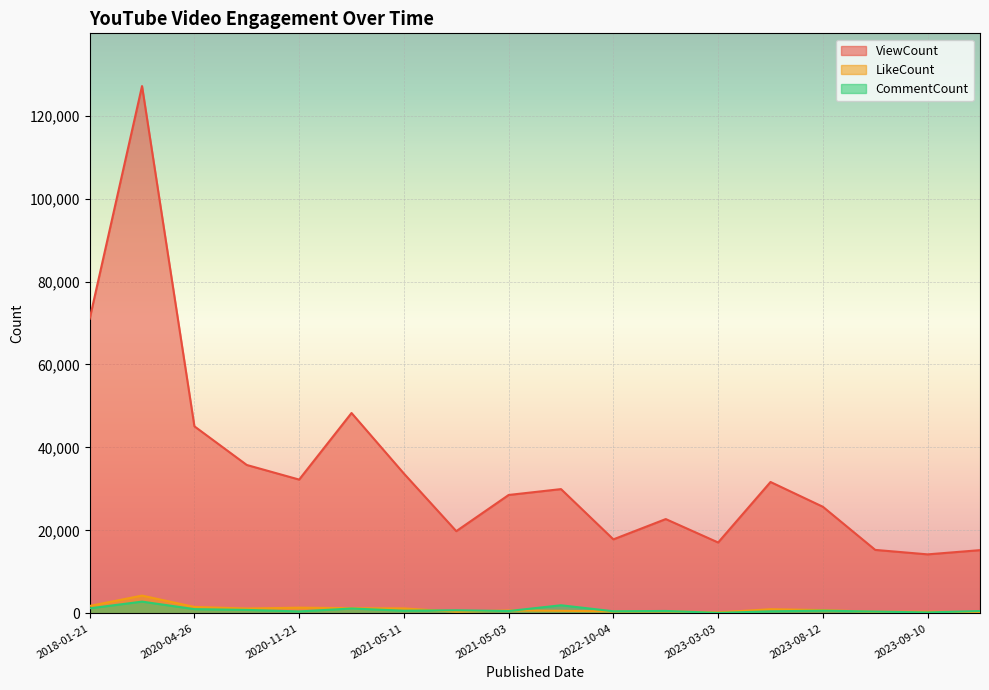

Rank the series at 2023-08-12 from lowest to highest value.

CommentCount, LikeCount, ViewCount